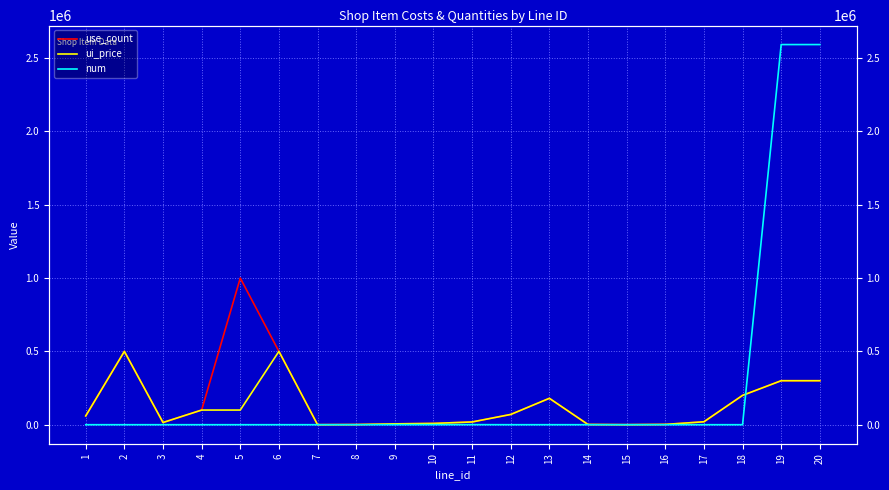

Is the value of ui_price at 20 greater than the value of num at 11?

Yes